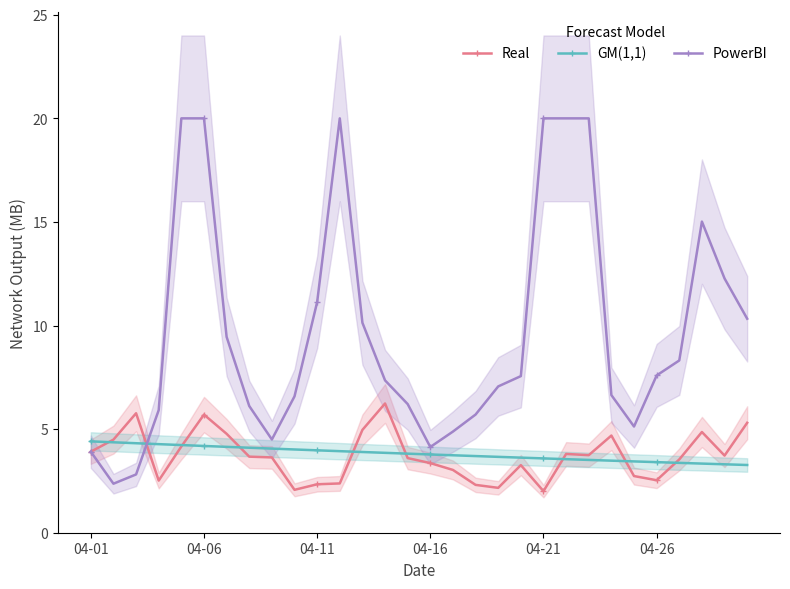

What is the minimum value shown in the chart?

2.0